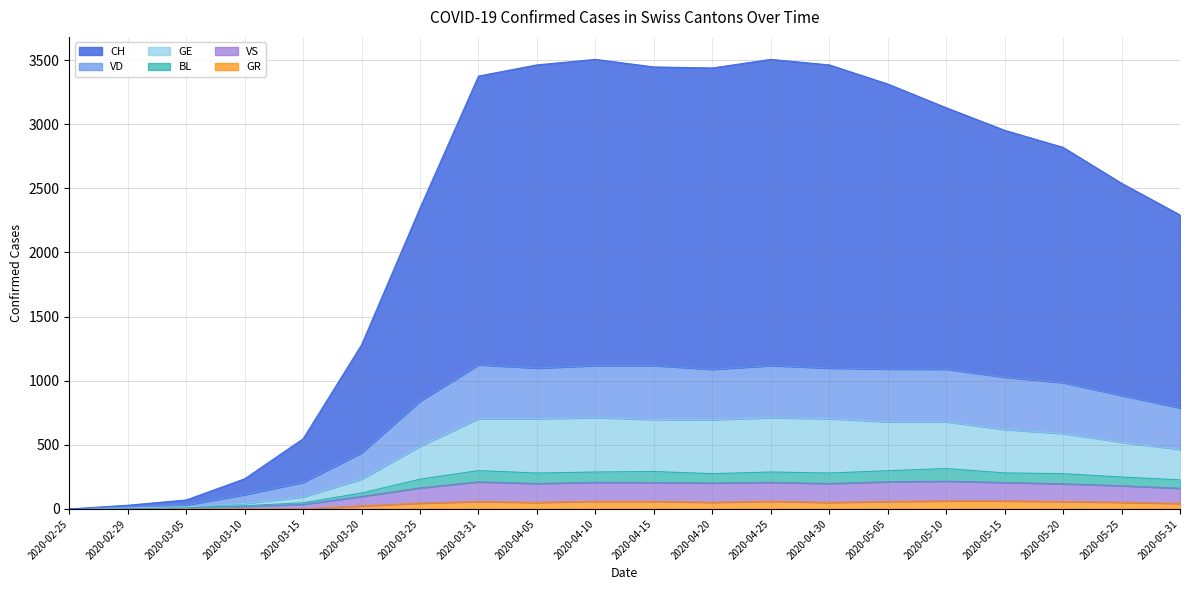

Rank the series at 2020-02-29 from lowest to highest value.

GR, VD, VS, GE, BL, CH